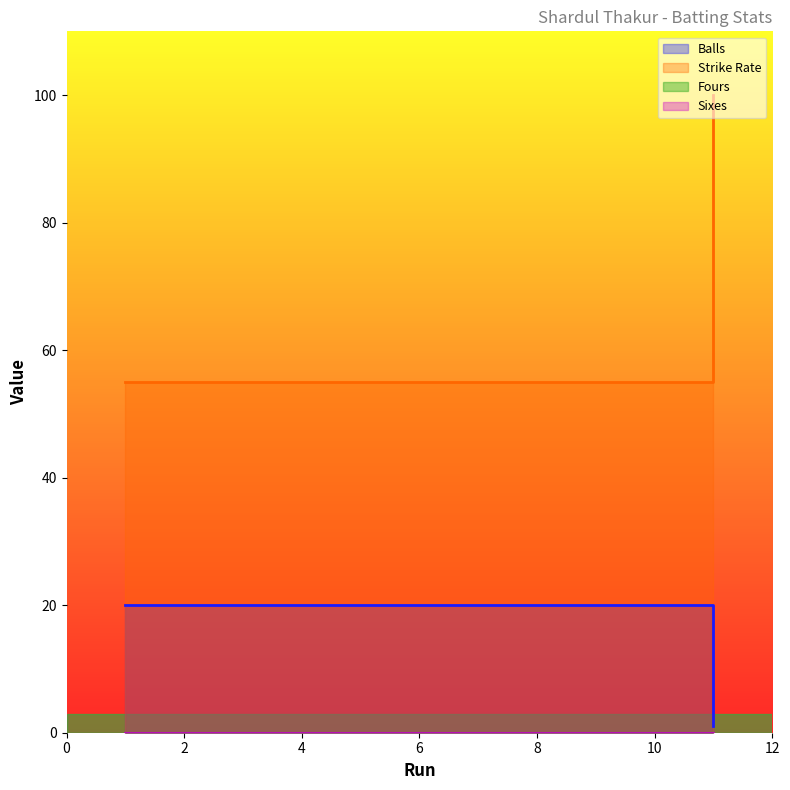

What is the approximate value of Balls at 1?

20